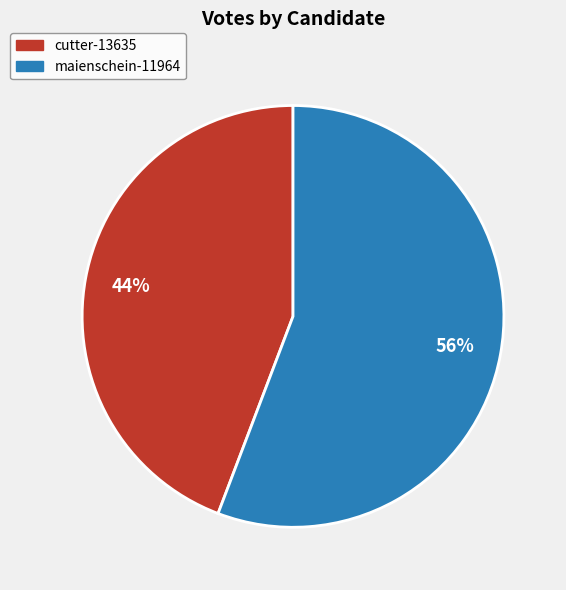

Is maienschein-11964 the majority of the pie?

Yes